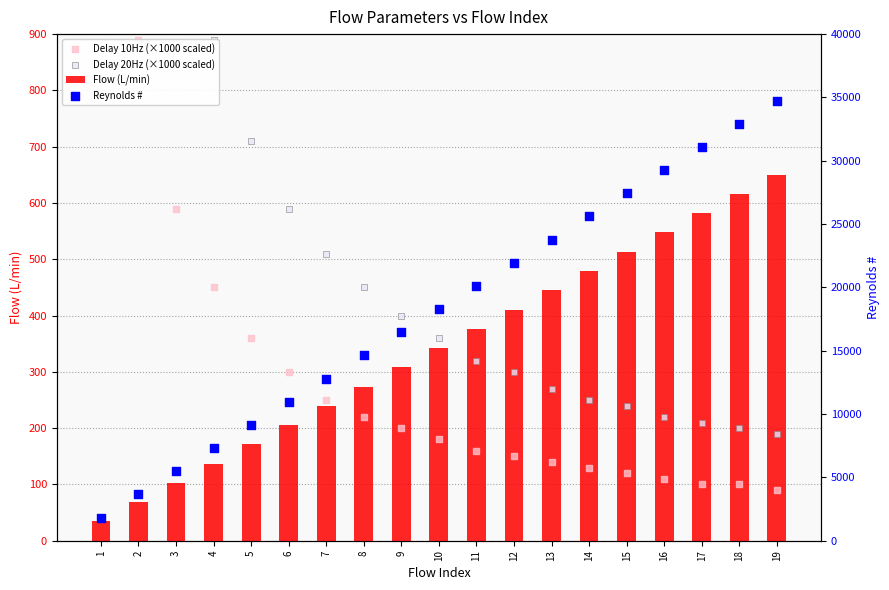

What is the total value across all series at 2?

6395.7